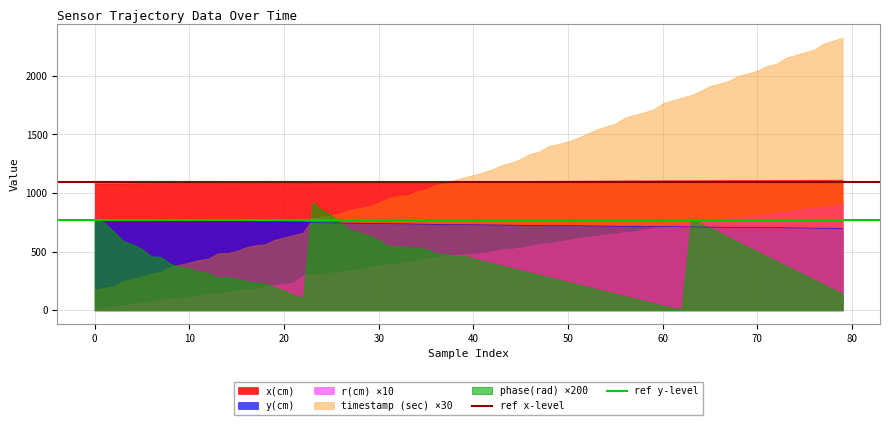

How many lines are shown in the chart?

2